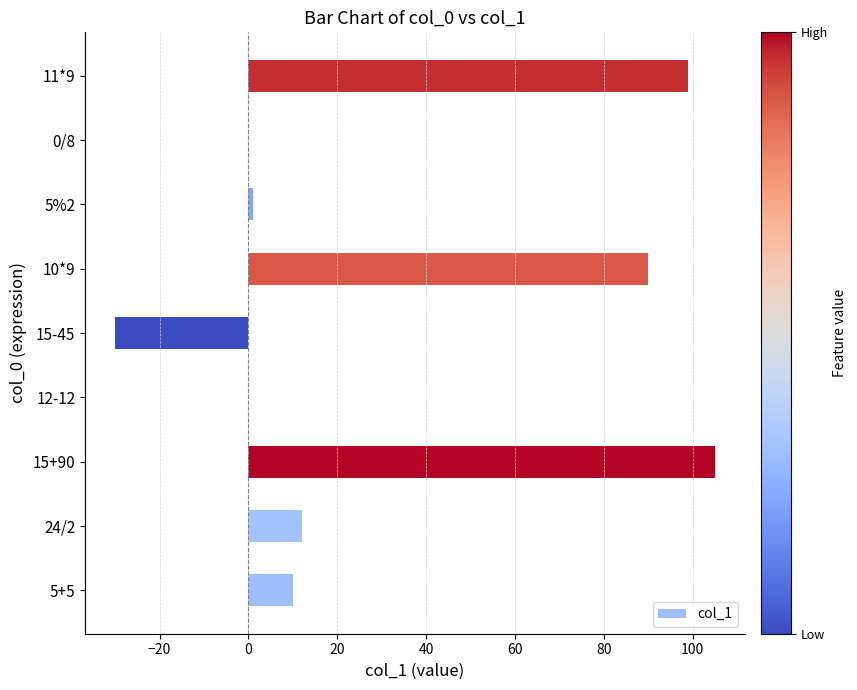

Reading bottom to top, list all the values displayed in this chart.

5+5=10	24/2=12	15+90=105	12-12=0	15-45=-30	10*9=90	5%2=1	0/8=0	11*9=99